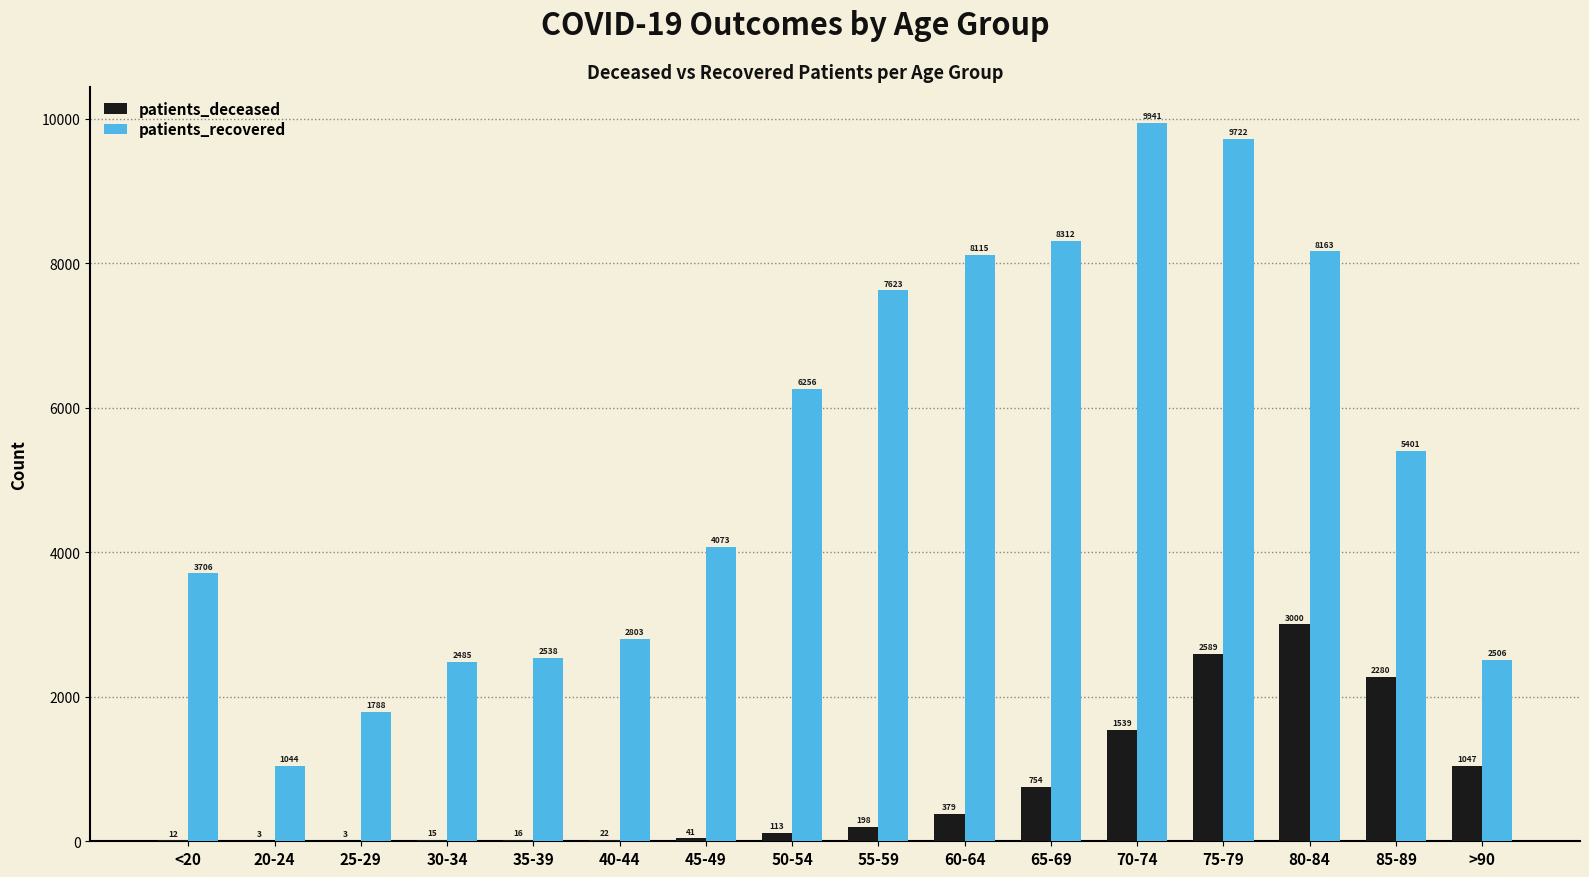

How many categories are shown in the chart?

16